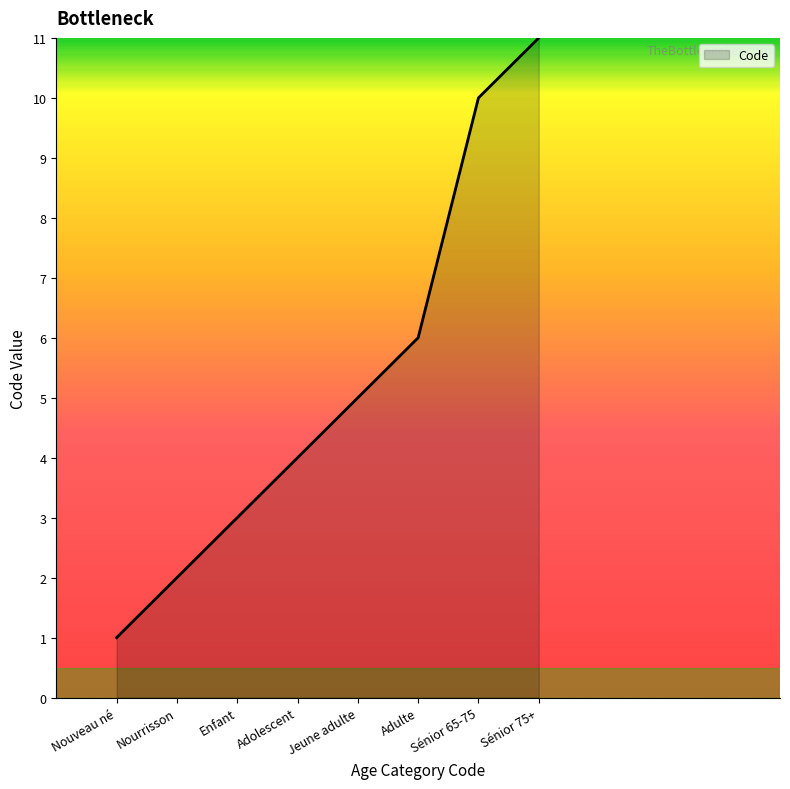

Between Sénior 65-75 and Jeune adulte, which is larger?

Sénior 65-75